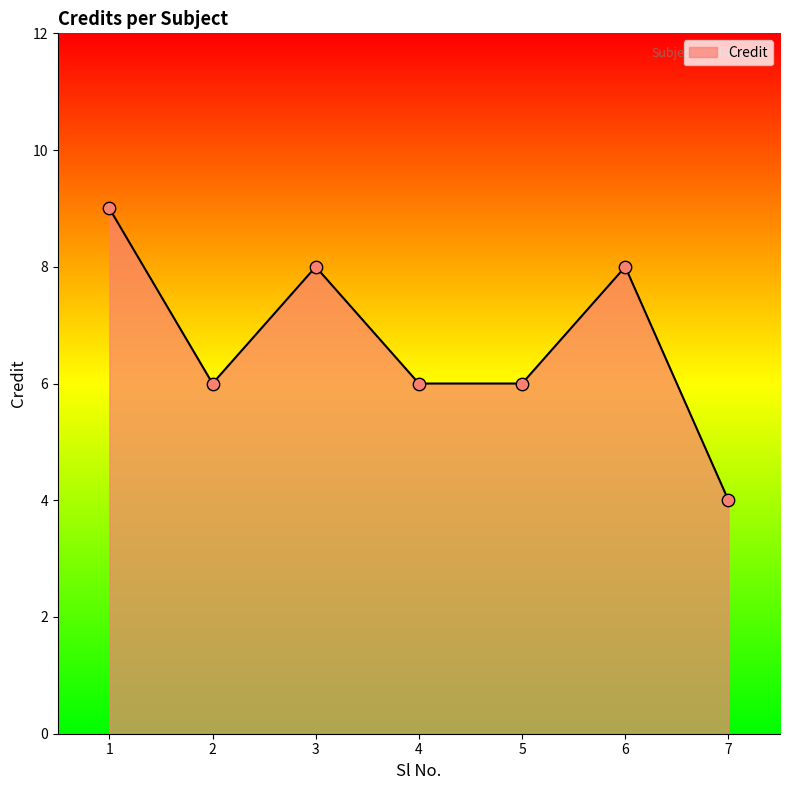

Which has a higher value, 3 or 1?

1